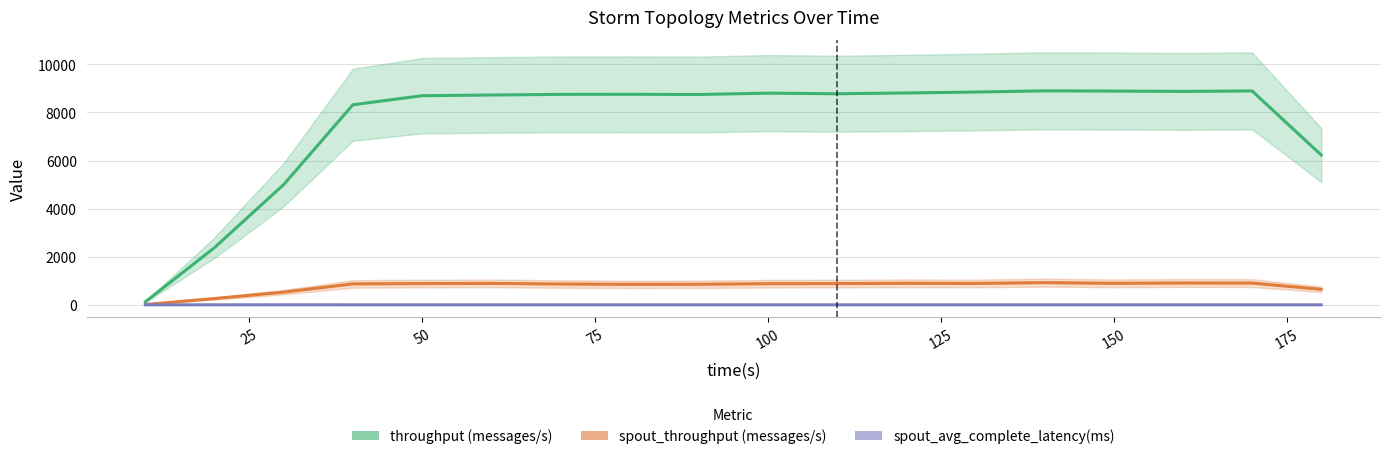

Is it true that throughput (messages/s) equals 15428.0 at 125?

False